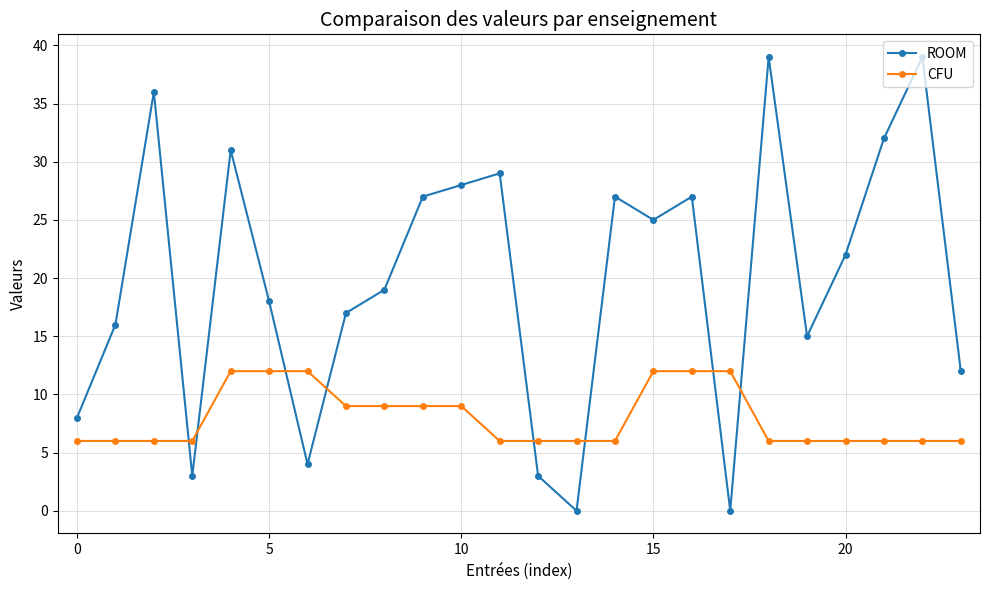

At how many categories does at least one series exceed 4?

24